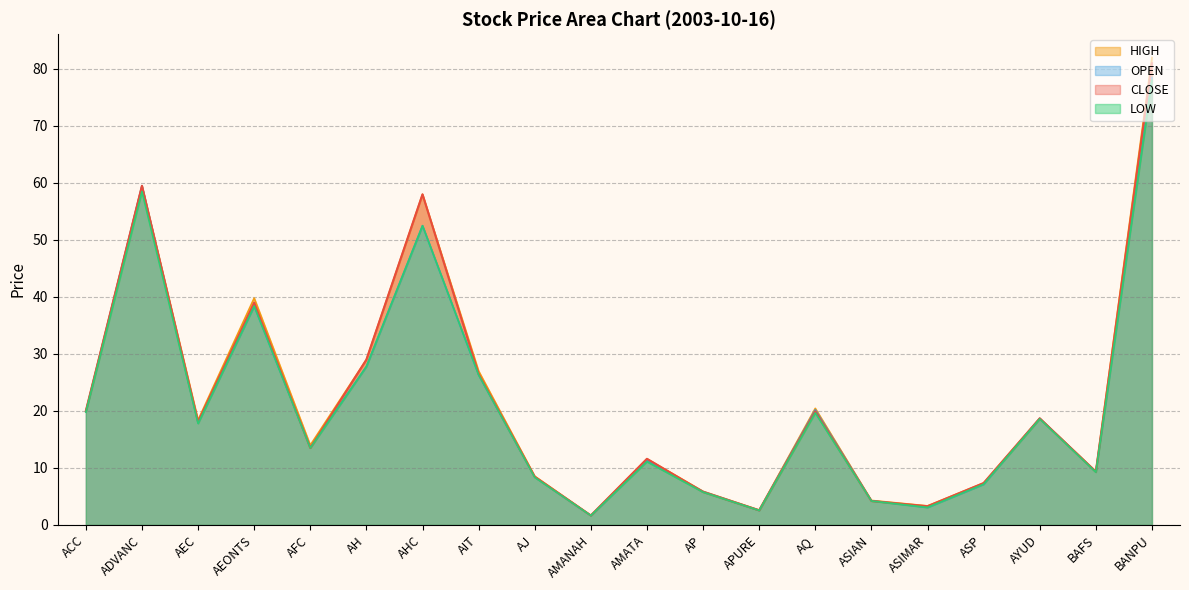

What is the smallest value displayed?

1.6